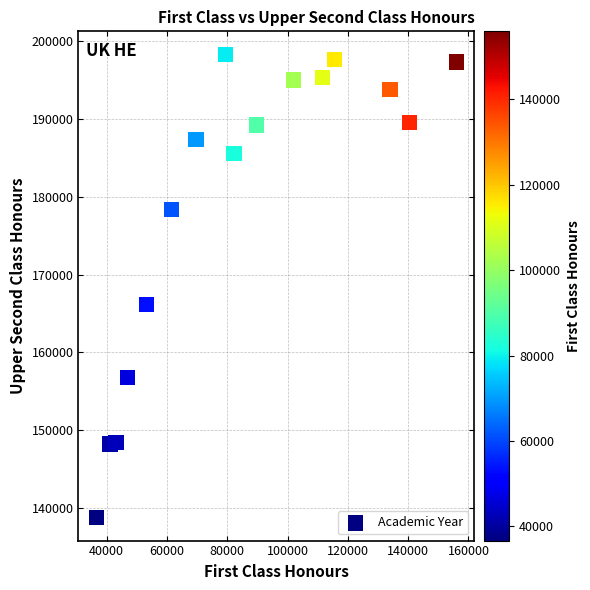

What Y value in the scatter plot is closest to 168537?

166195